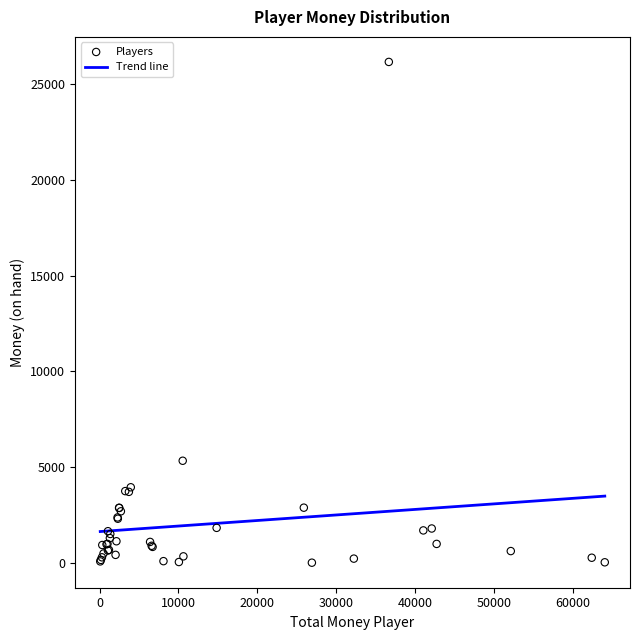

What Y value in the scatter plot is closest to 13085?

5339